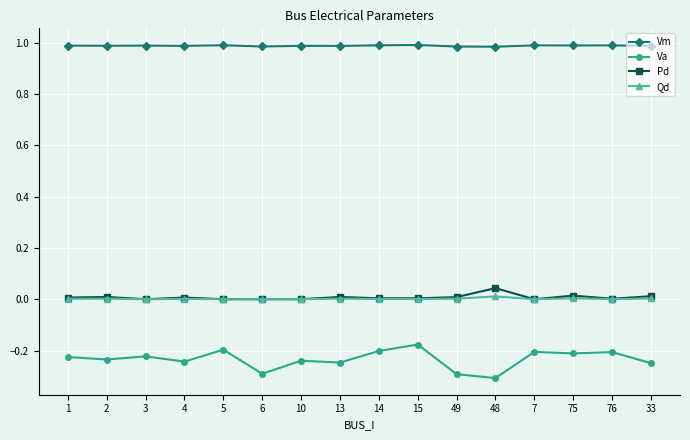

How many series are shown in this chart?

4